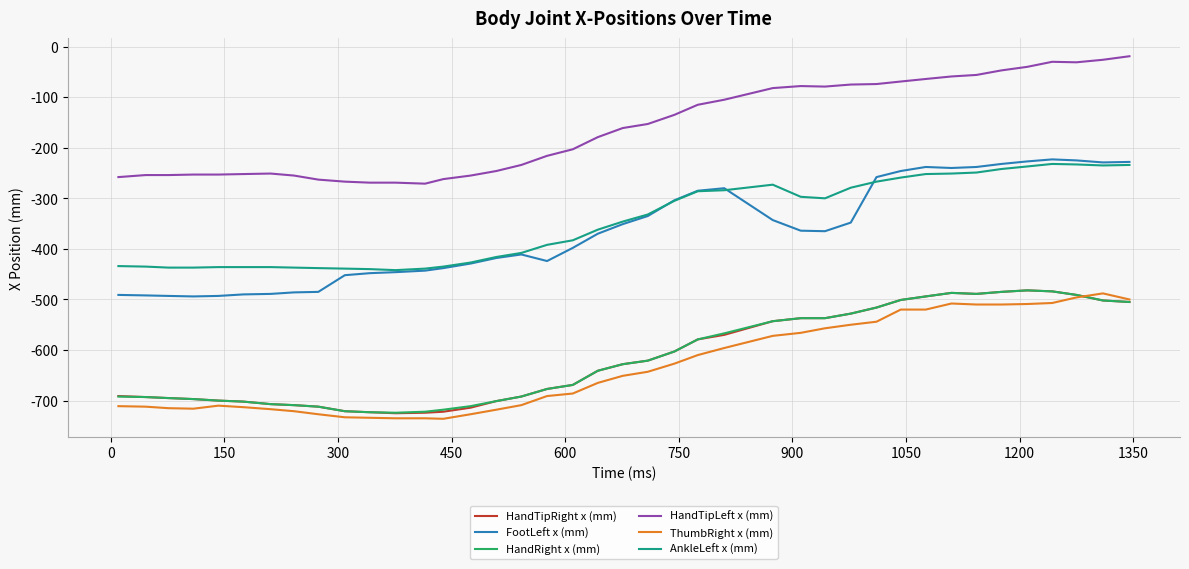

True or false: AnkleLeft x (mm) and HandRight x (mm) cross at least once.

False